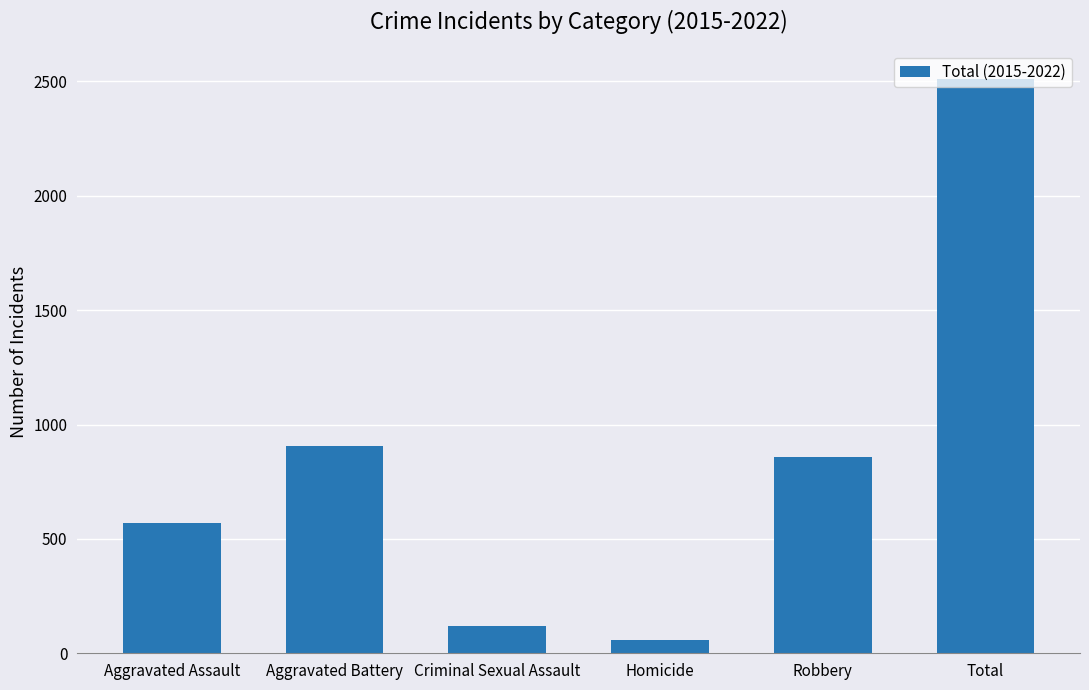

What position from the left is Total?

6